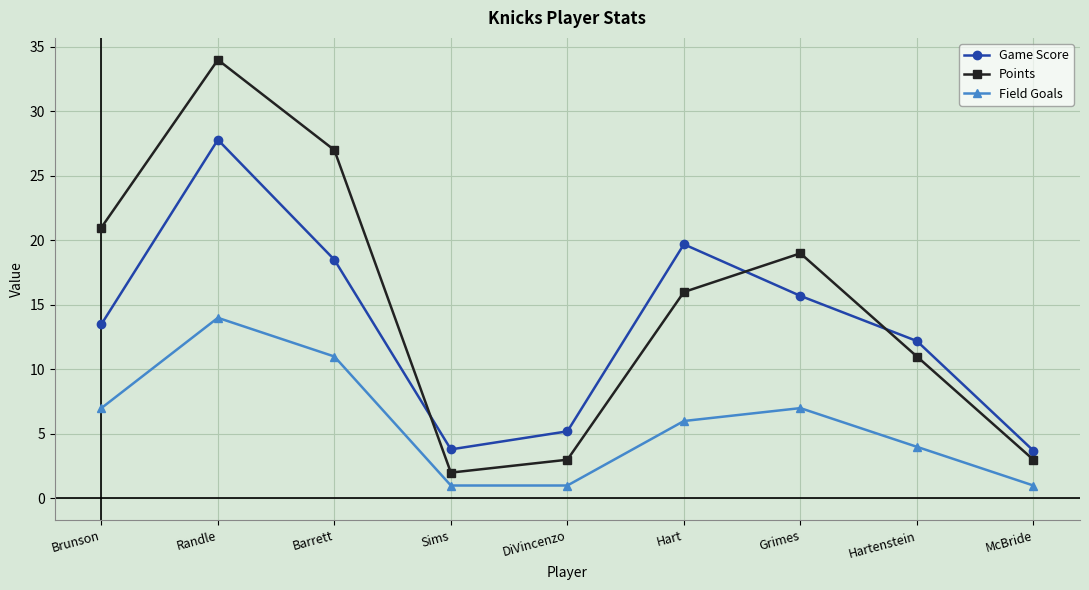

How many lines are shown in the chart?

3